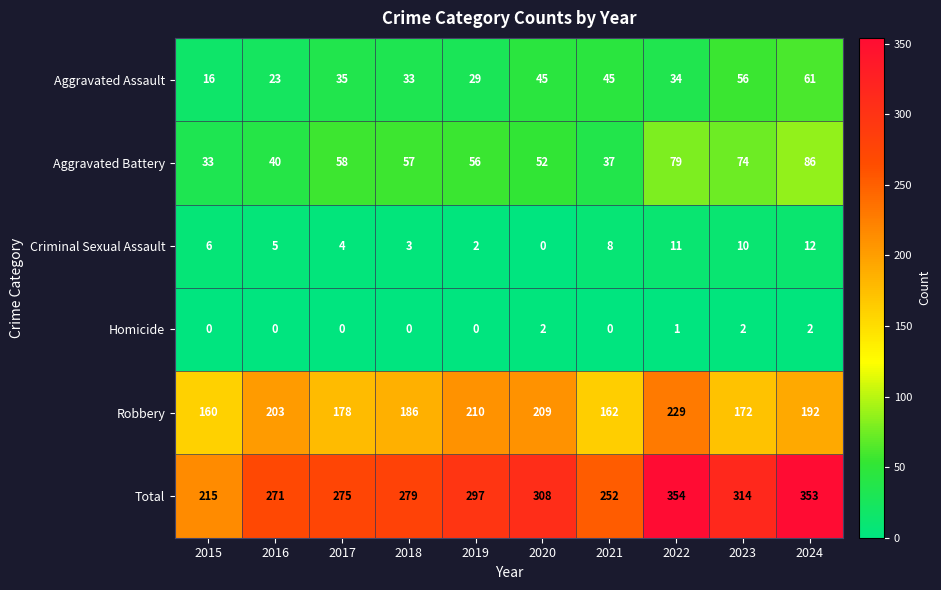

At which label does Total reach its minimum?

2015